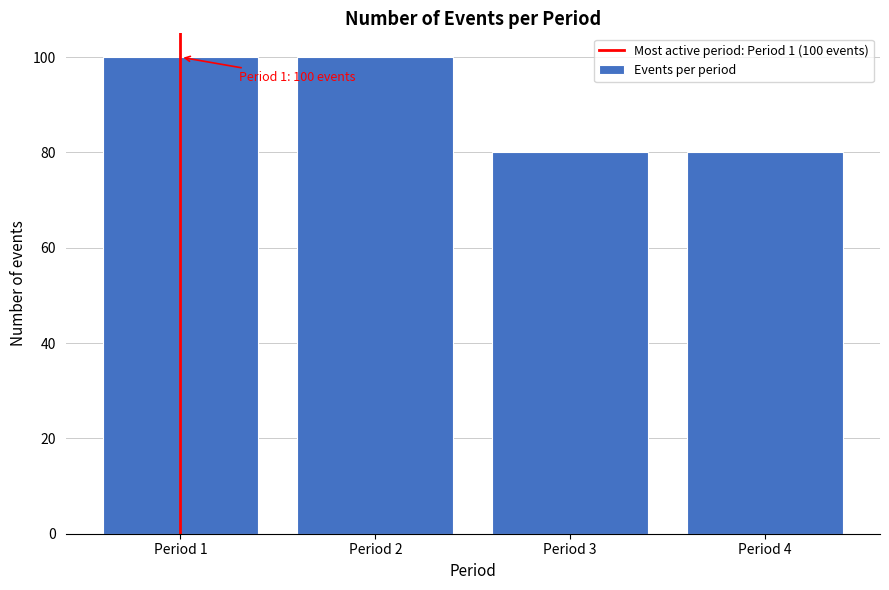

Reading right to left, list all the values displayed in this chart.

80	80	100	100